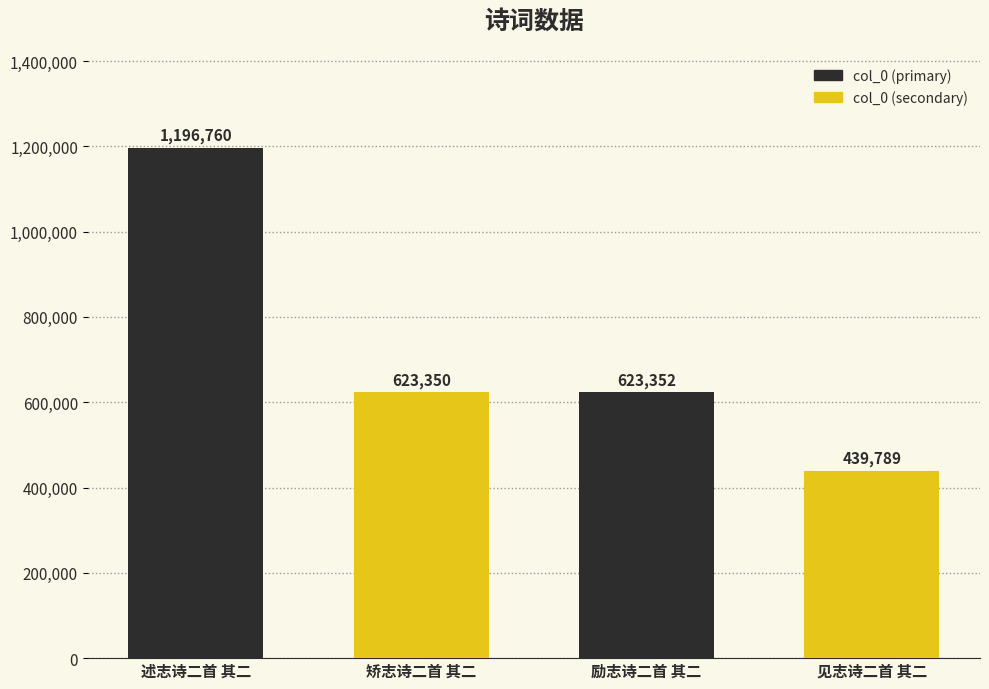

What is the difference between the maximum and minimum values?

756971